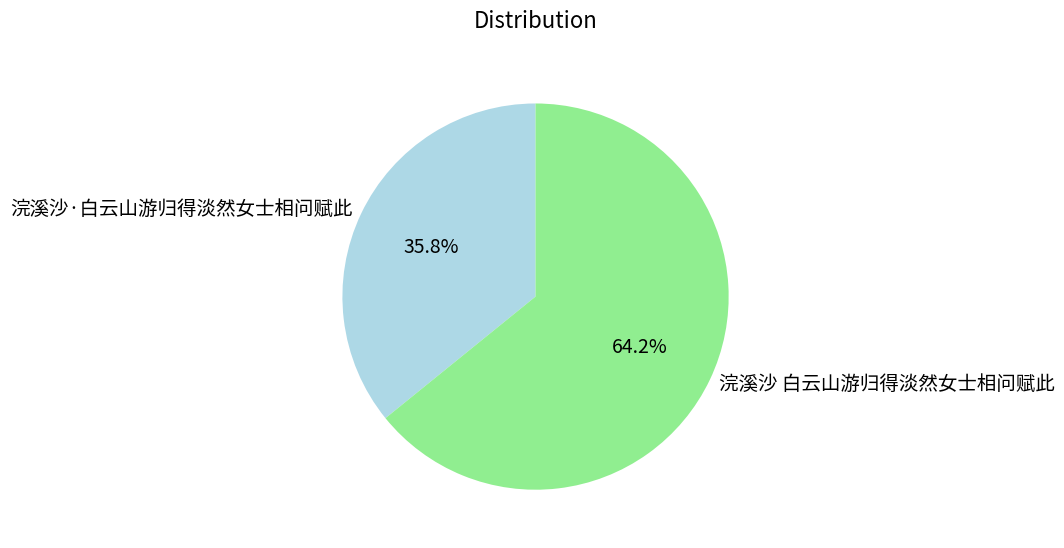

Is it true that 浣溪沙·白云山游归得淡然女士相问赋此 is 36% of the pie?

True